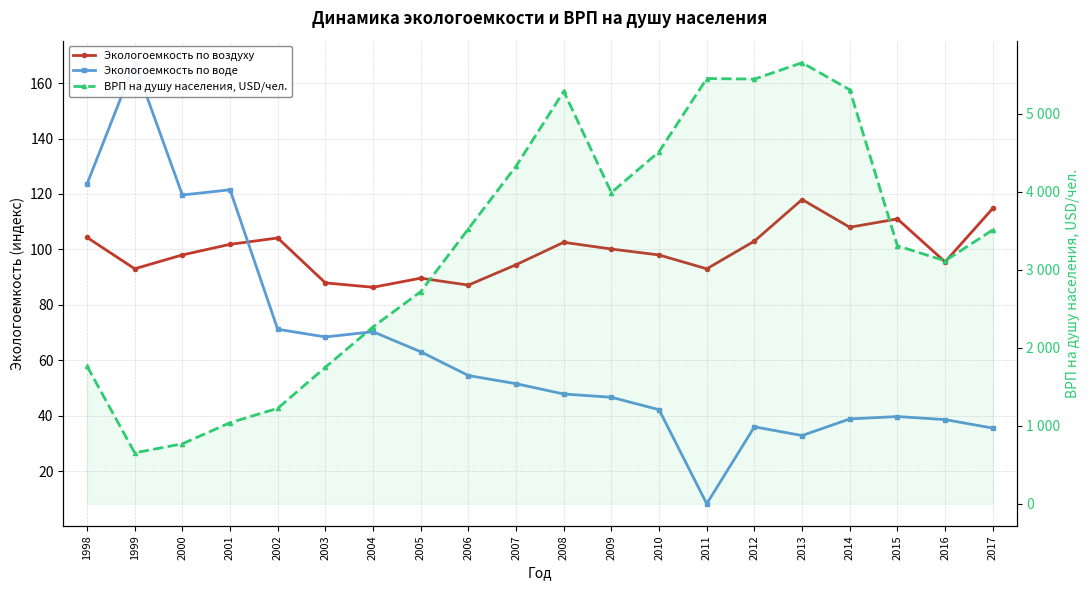

What is the difference between the ВРП на душу населения, USD/чел. values at 2001 and 2014?

4268.7